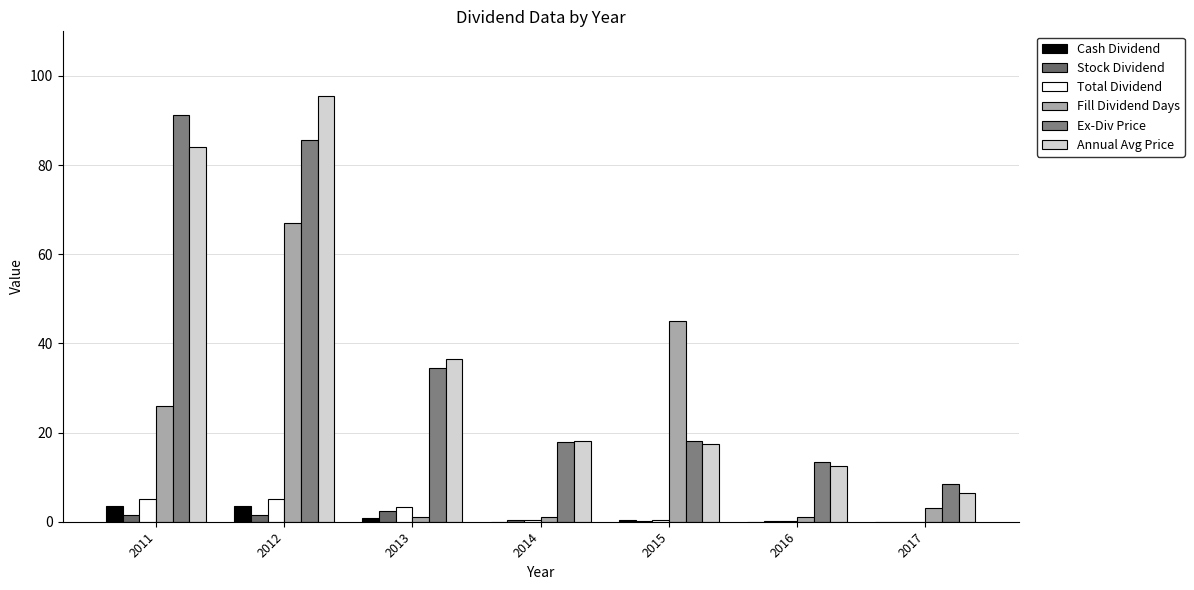

Which has a higher value, 2011 or 2013?

2011